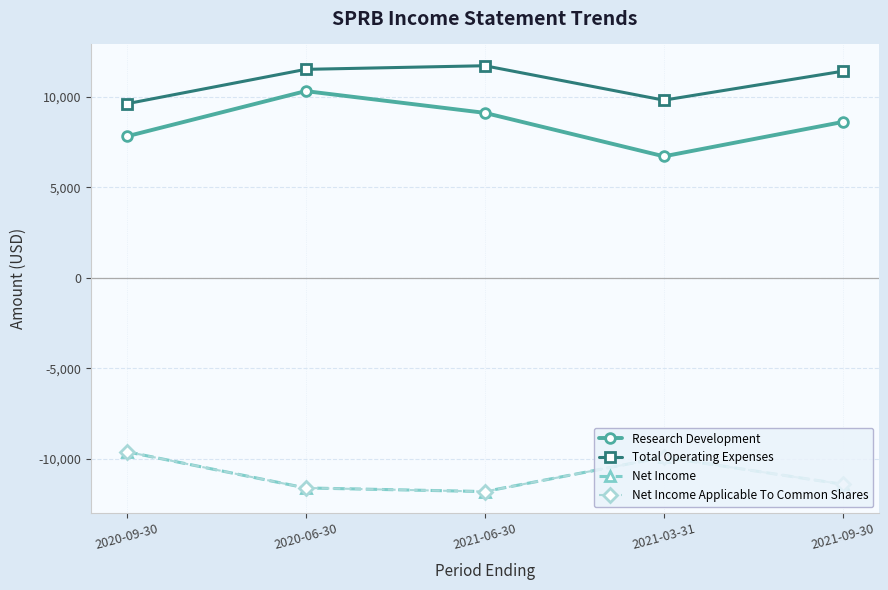

Where is the first local minimum for Net Income Applicable To Common Shares?

2021-06-30